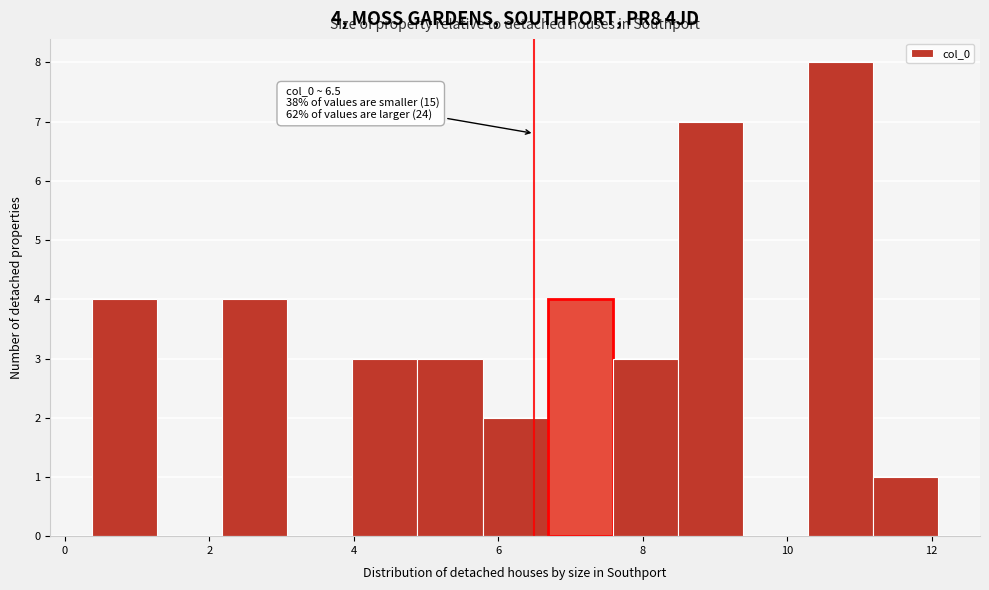

Which range on the x-axis has the tallest bar?

10.2 to 11.2